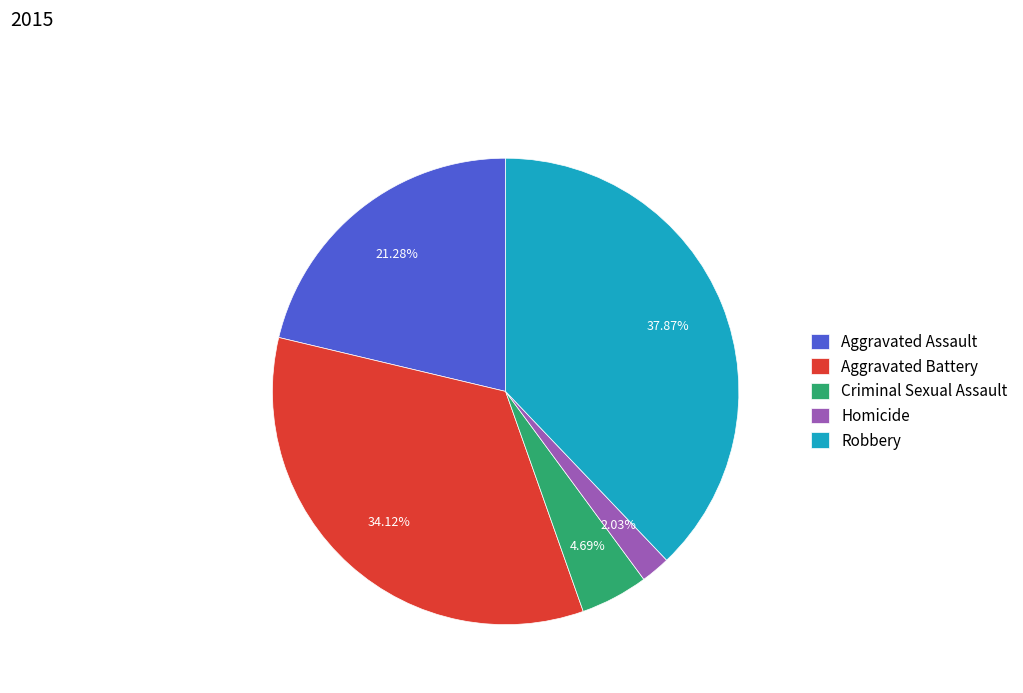

To the nearest percent, what is the difference between the largest and smallest slice percentages?

36%